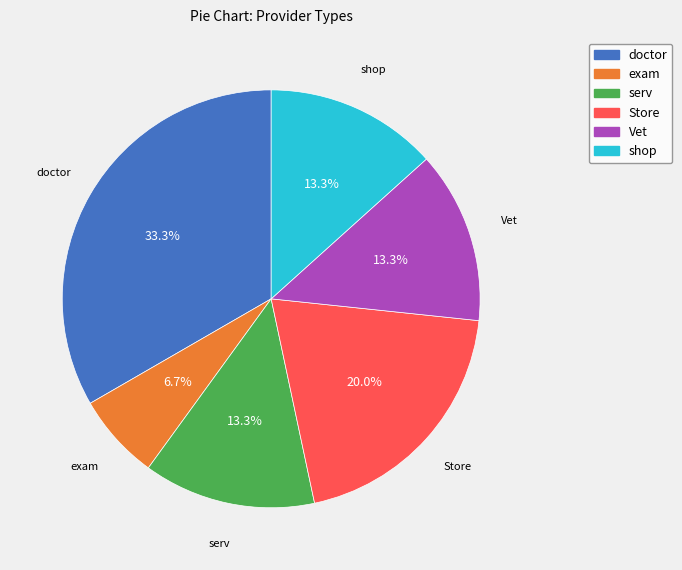

Between Store and exam, which is larger?

Store